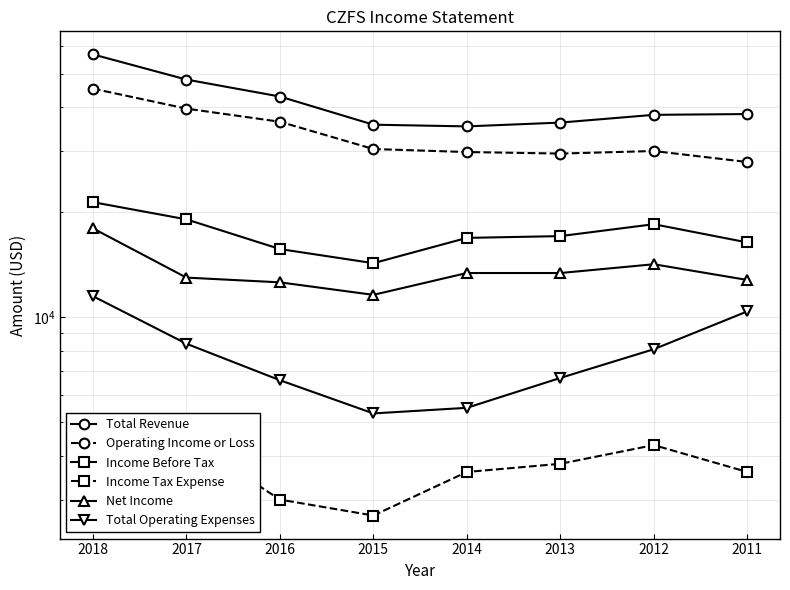

Does the chart have visible grid lines?

Yes